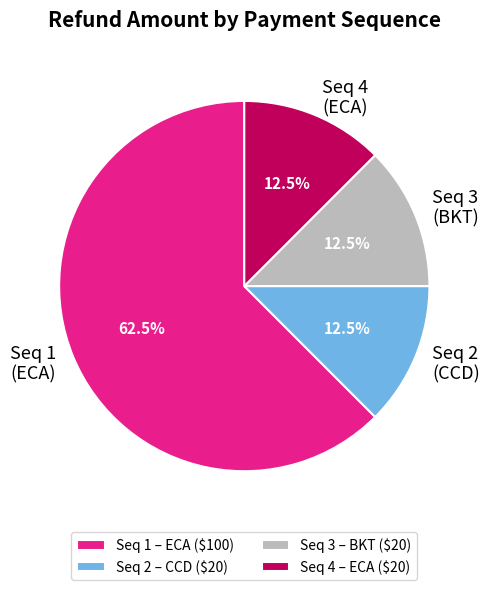

What is the largest slice in the pie chart?

Seq 1 – ECA ($100)